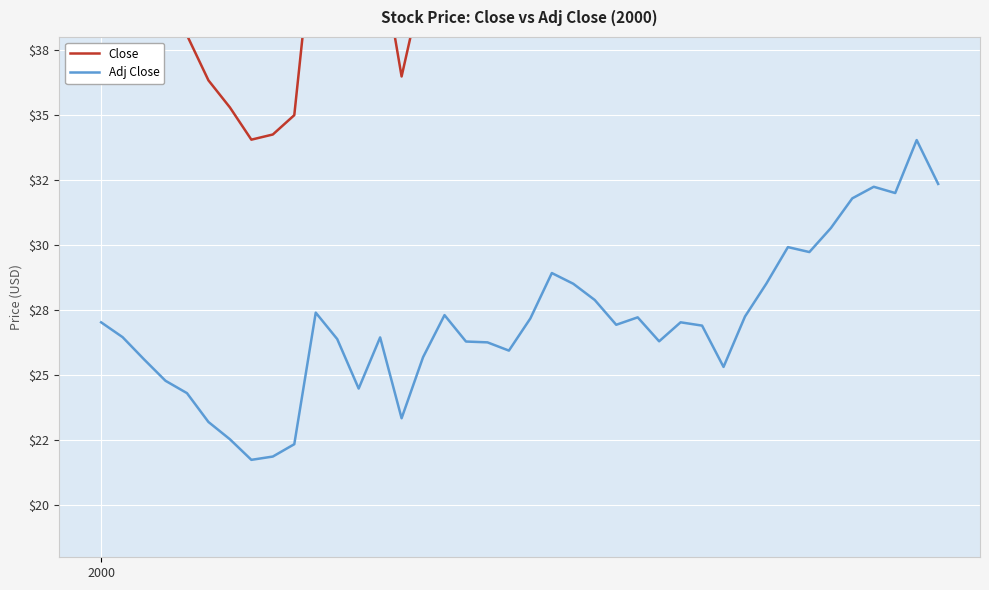

Reading left to right, list all the values displayed in this chart.

Close: 42.3	41.4	40.1	38.8	38.1	36.3	35.3	34.1	34.3	35.0	42.8	41.2	38.3	41.3	36.5	40.1	42.7	41.1	41.0	40.5	42.5	45.2	44.6	43.5	42.0	42.5	41.0	42.2	42.0	39.5	42.5	44.5	46.7	46.4	47.8	49.6	50.3	49.9	53.0	50.4
Adj Close: 27.0	26.5	25.6	24.8	24.3	23.2	22.5	21.7	21.9	22.3	27.4	26.4	24.5	26.5	23.3	25.7	27.3	26.3	26.3	25.9	27.2	28.9	28.5	27.9	26.9	27.2	26.3	27.0	26.9	25.3	27.3	28.5	29.9	29.7	30.7	31.8	32.2	32.0	34.0	32.4